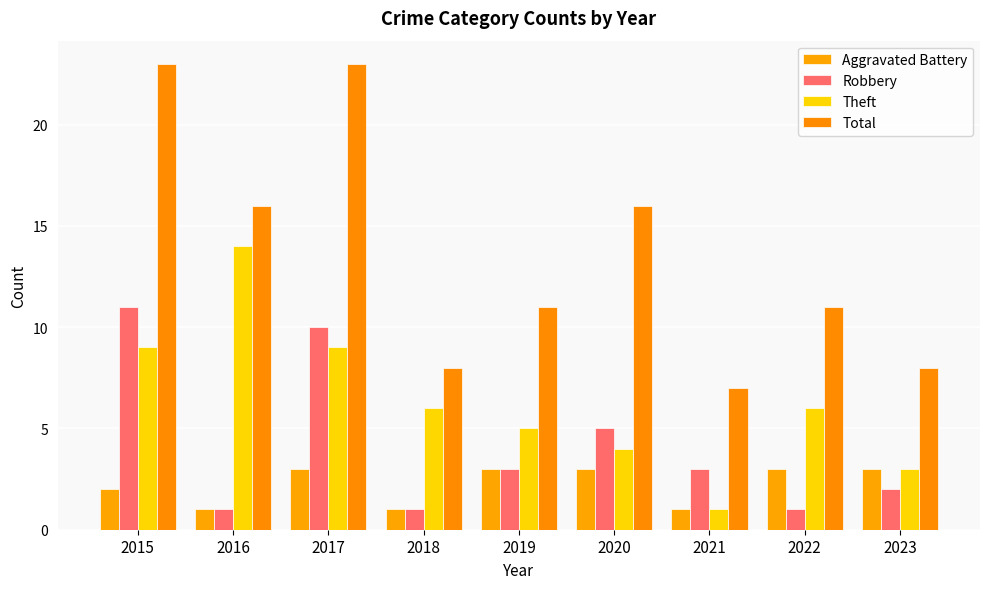

What is the total value across all series at 2018?

16